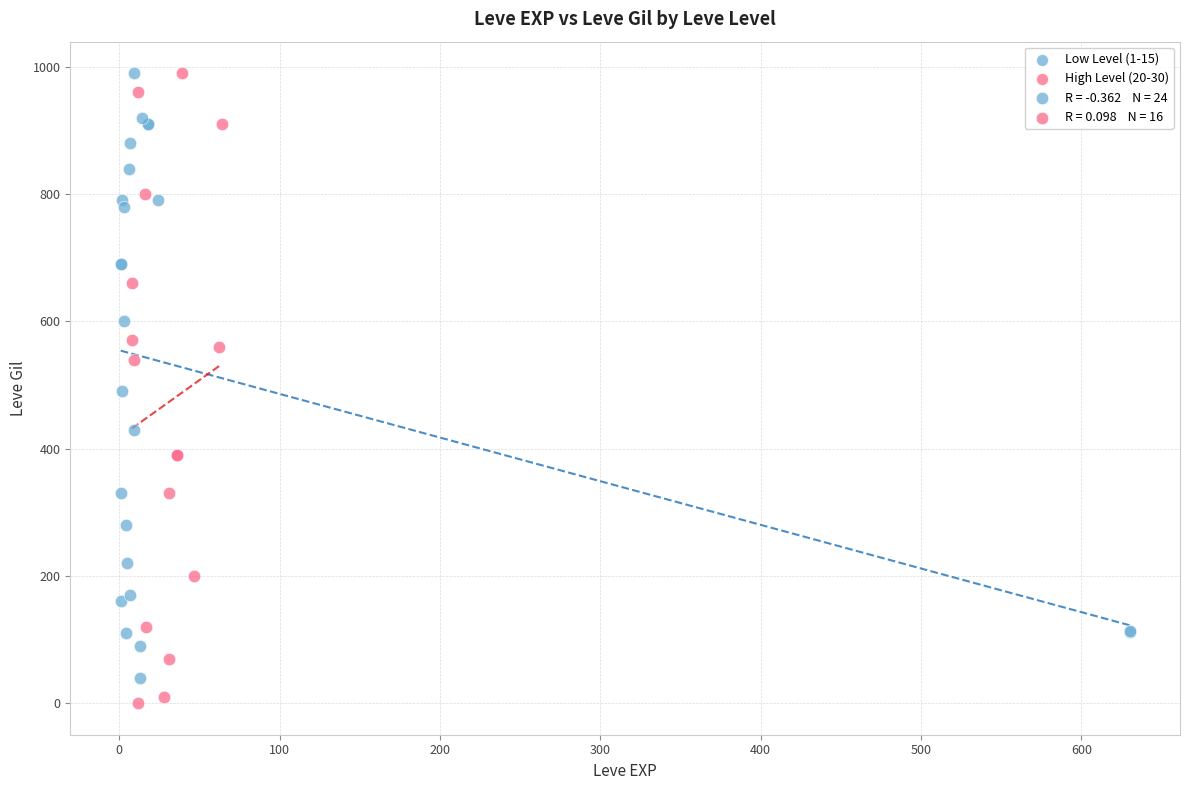

Which series has the widest spread of Y values?

High Level (20-30)